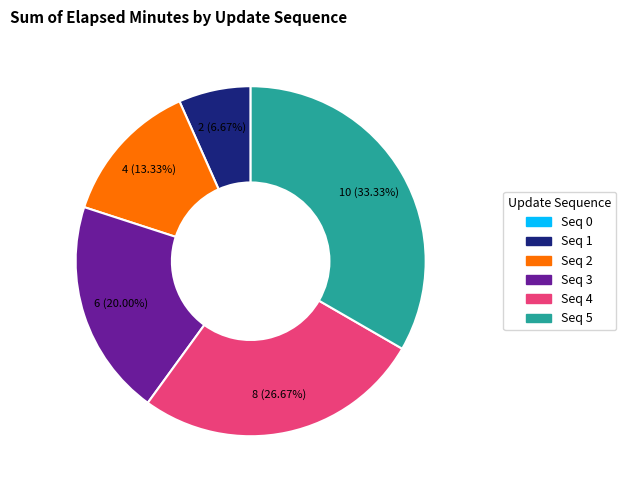

Is there any slice that represents more than half of the pie?

No